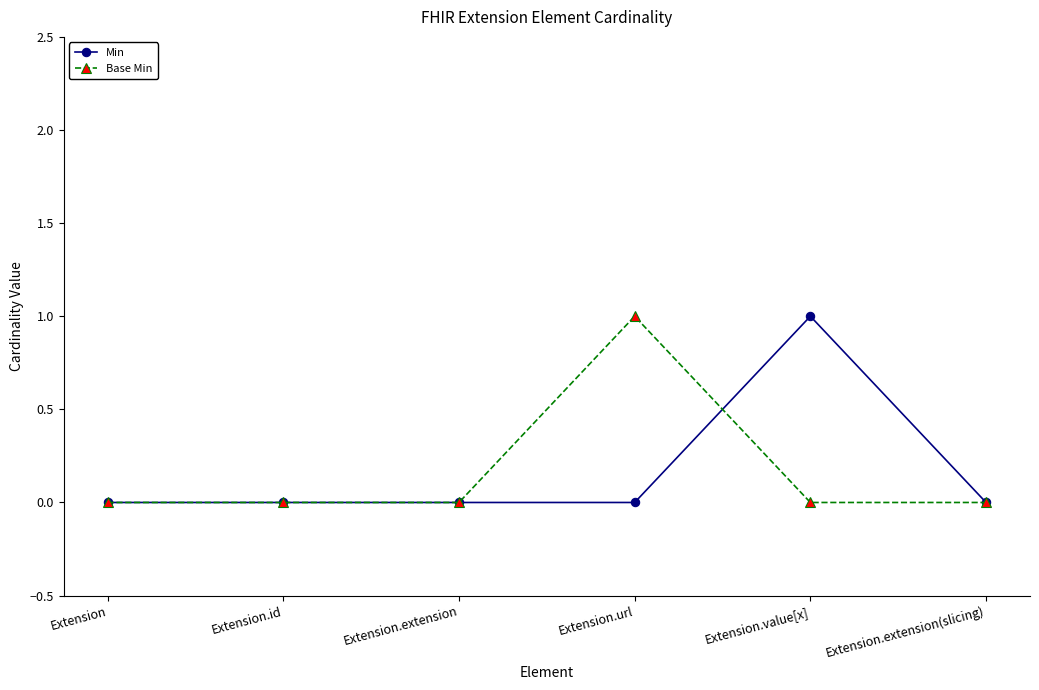

What position from the right is Extension?

6